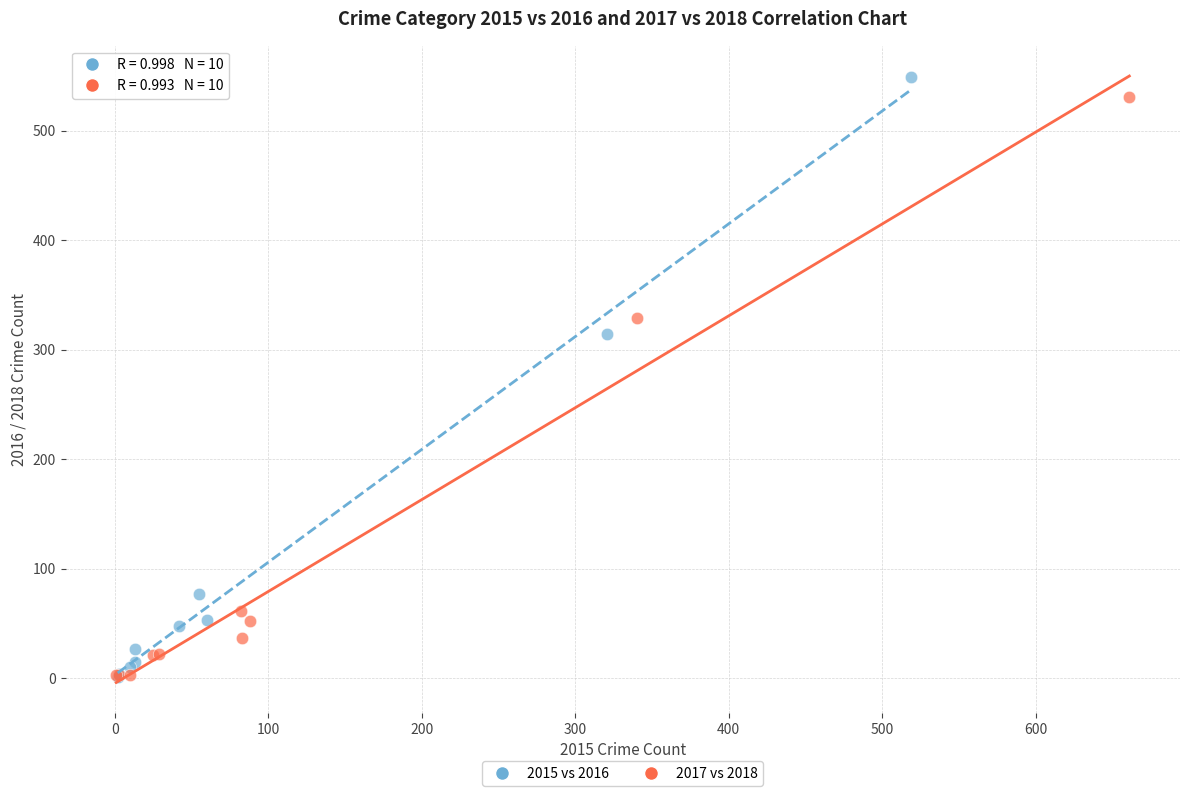

Which series reaches the maximum Y coordinate?

2015 vs 2016